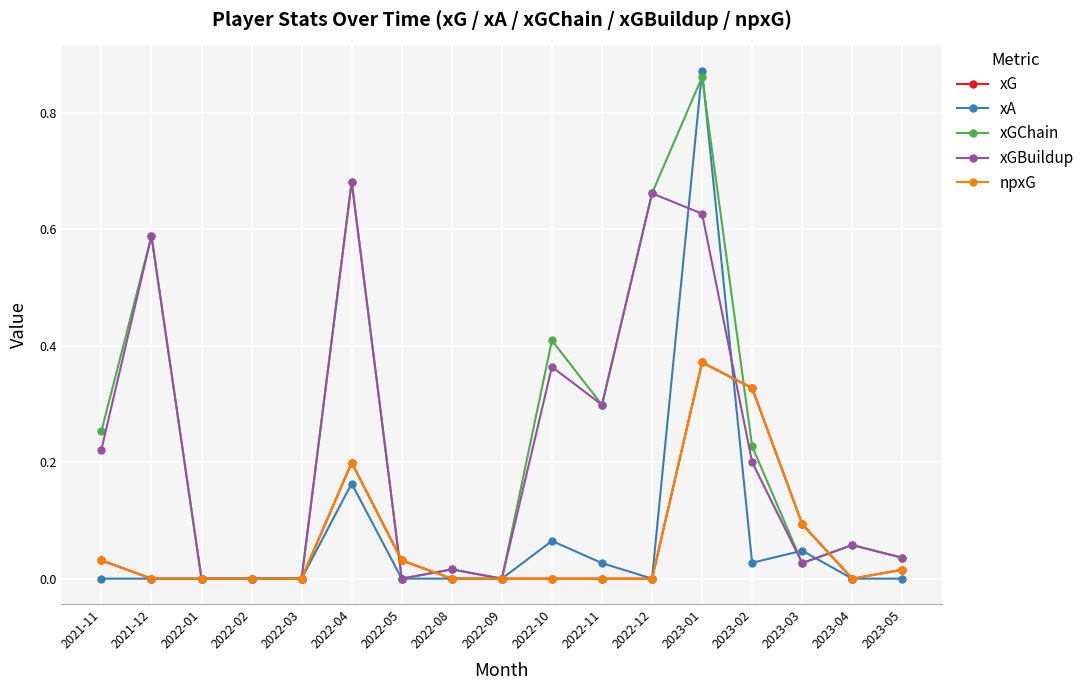

At which category is the sum across all series the highest?

2023-01